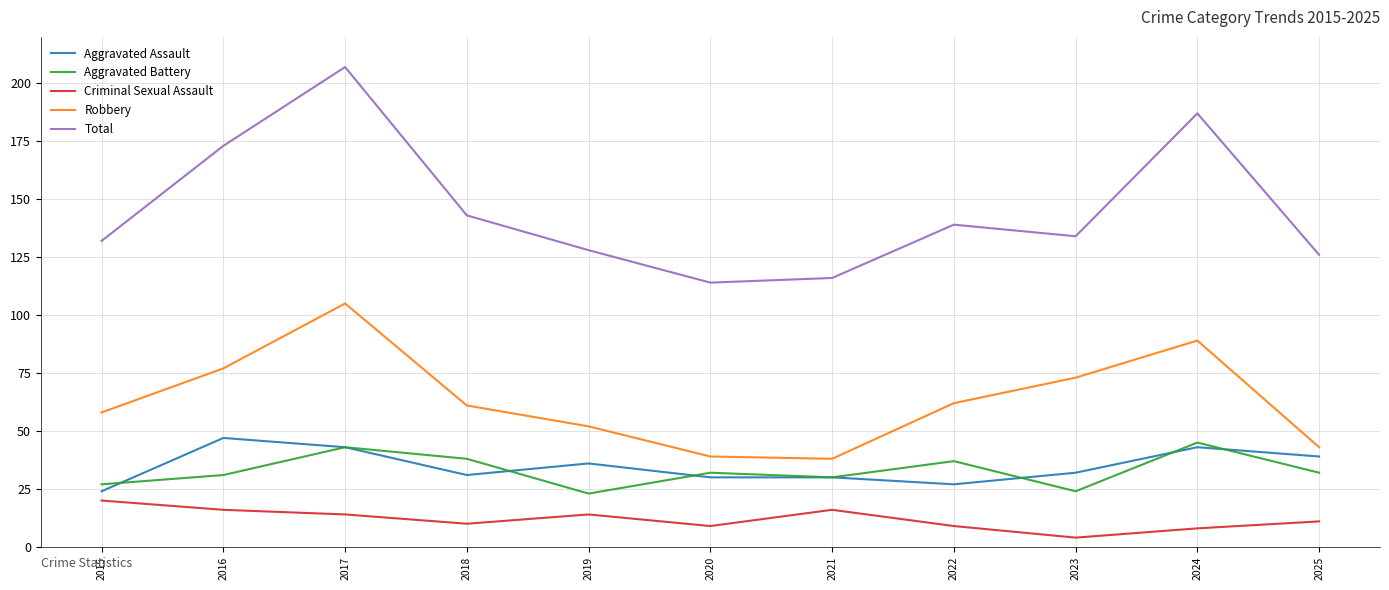

What is the smallest value displayed?

4